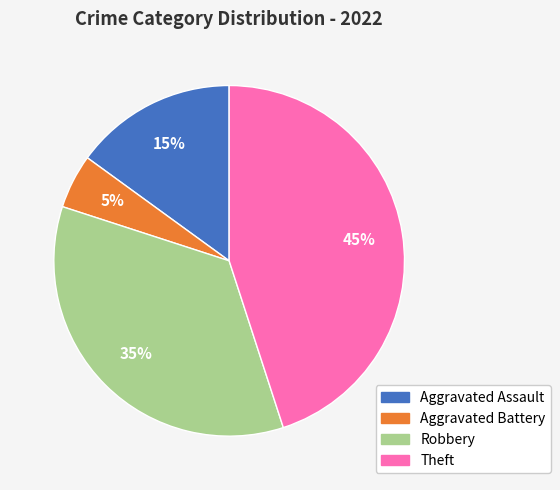

Is it true that Aggravated Assault is 8% of the pie?

False